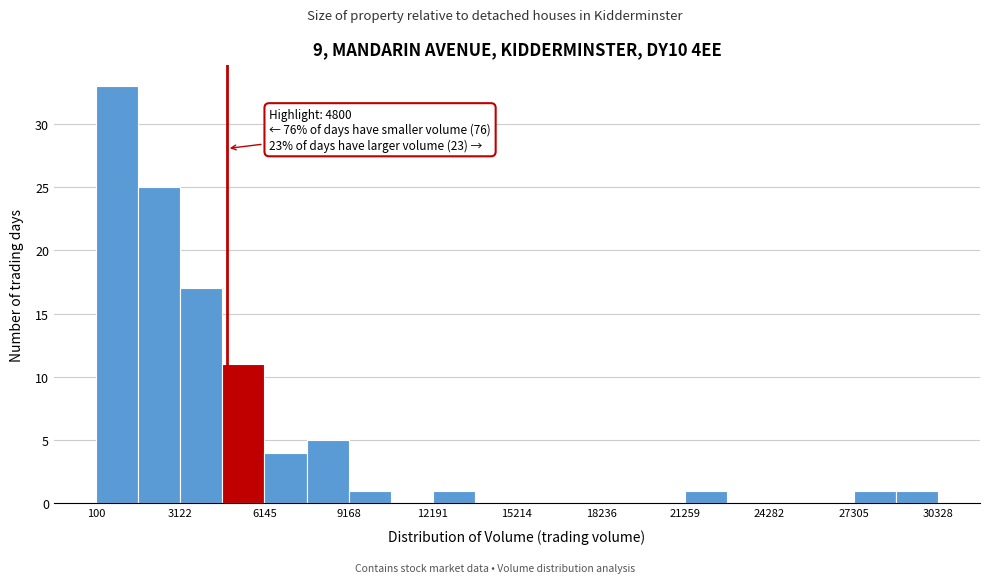

Around what value on the x-axis is the tallest bar? Give the approximate position of its centre, as read against the axis.

1000